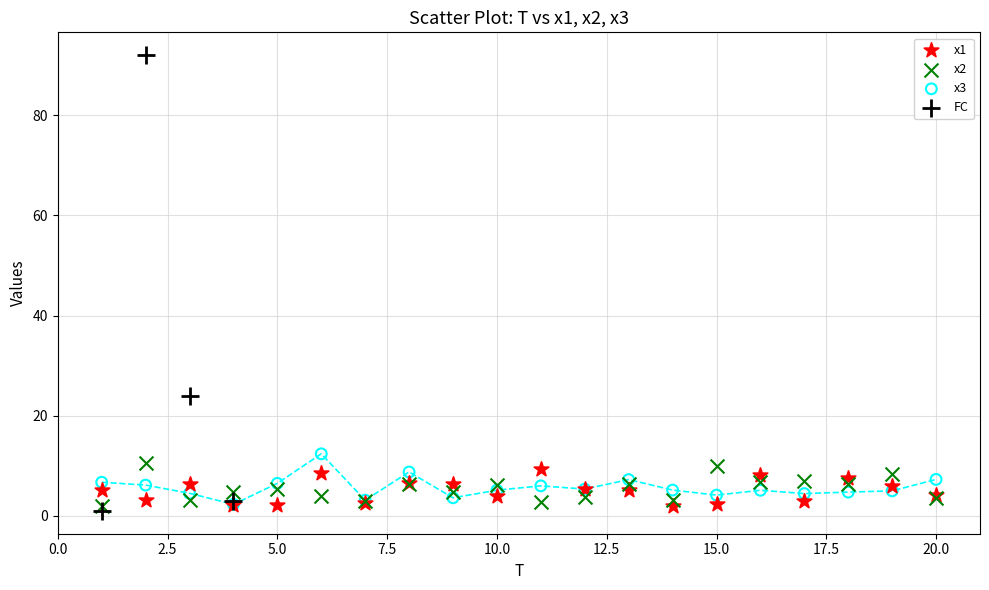

What are all the series names shown in the legend?

x1, x2, x3, FC